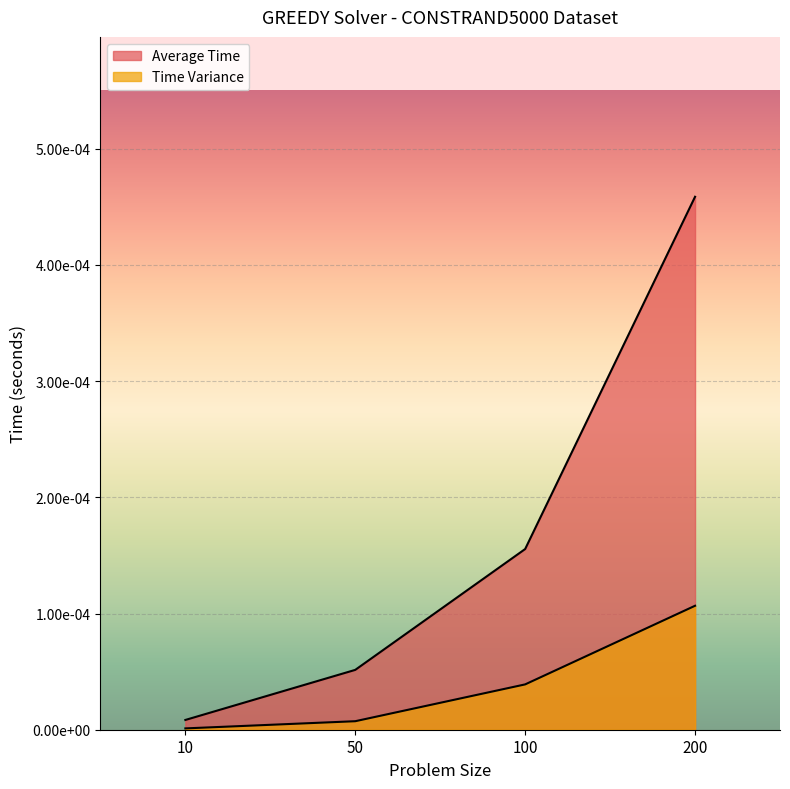

Between 50 and 100, which is larger?

100